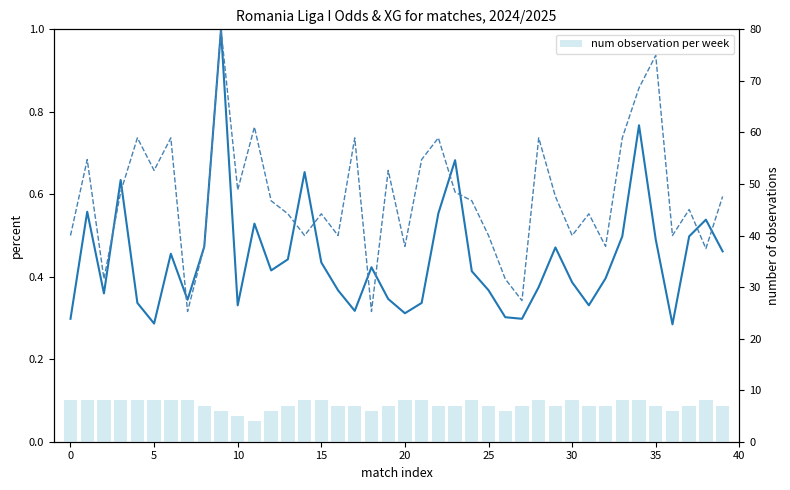

Count the number of categories in the chart.

40